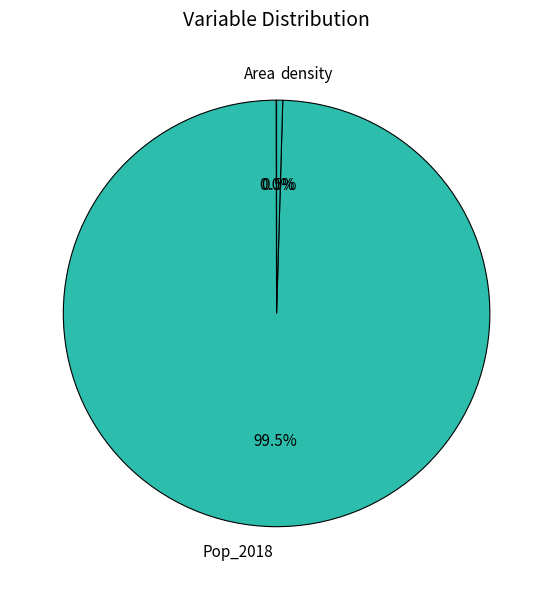

Which slice is the largest?

Pop_2018